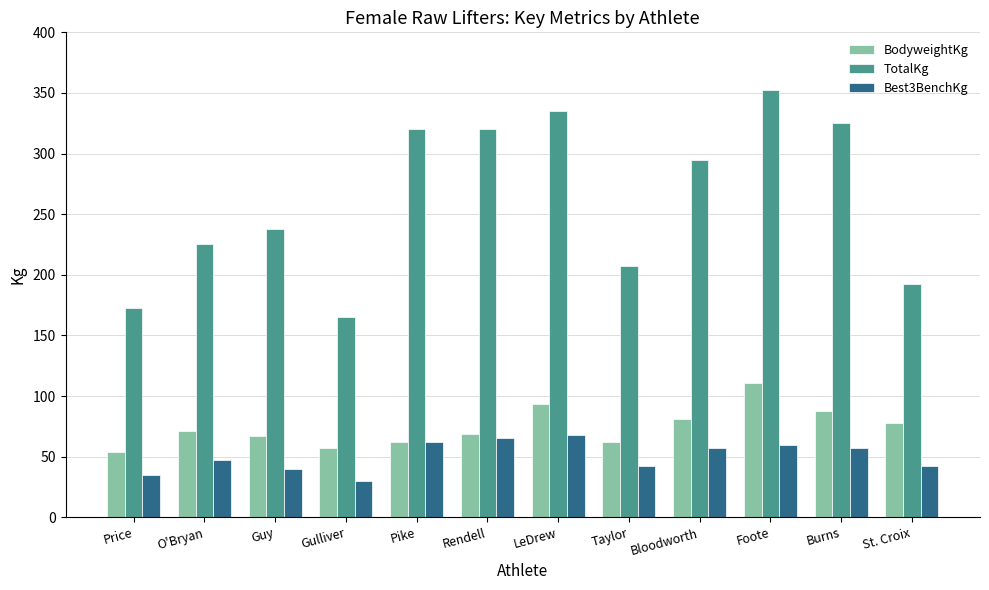

What is the sum of the TotalKg values at Bloodworth and O'Bryan?

520.0